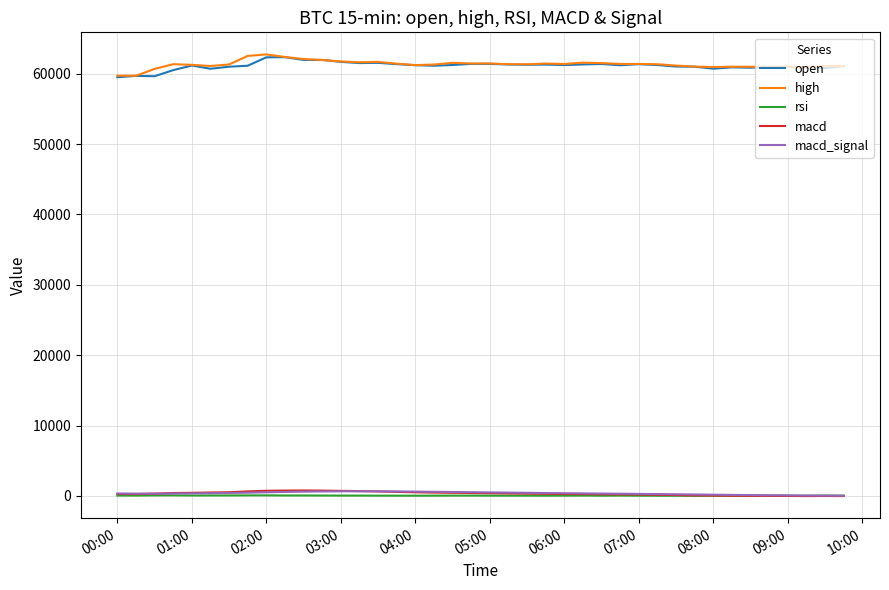

How many lines are shown in the chart?

5